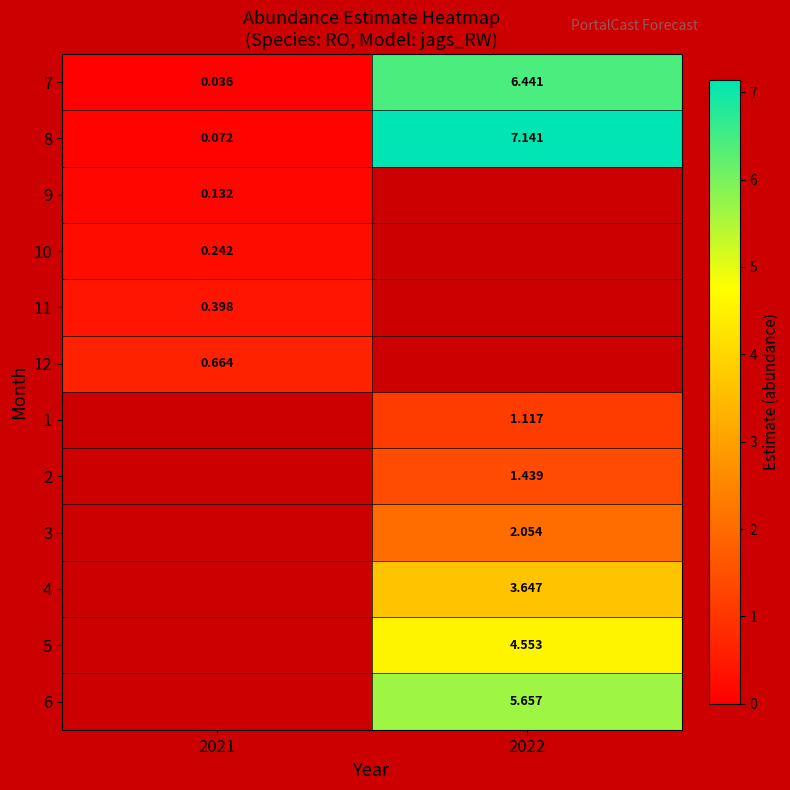

At which label does 4 reach its peak?

2021